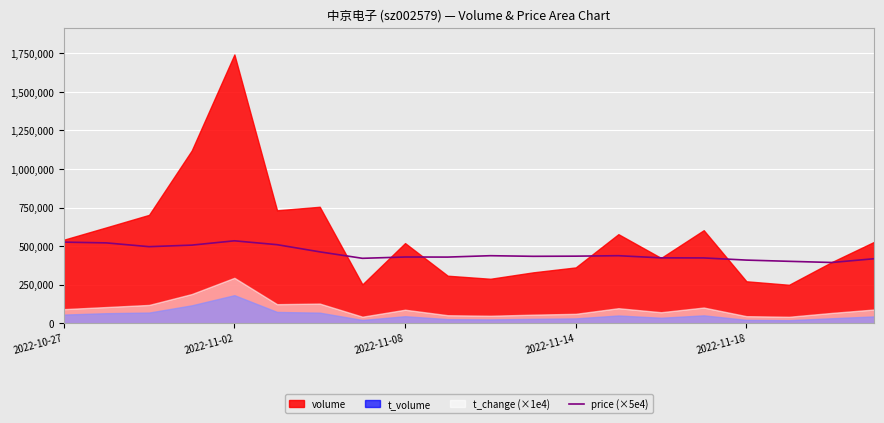

How many interior local valleys (lower than both neighbors) does the data have?

5